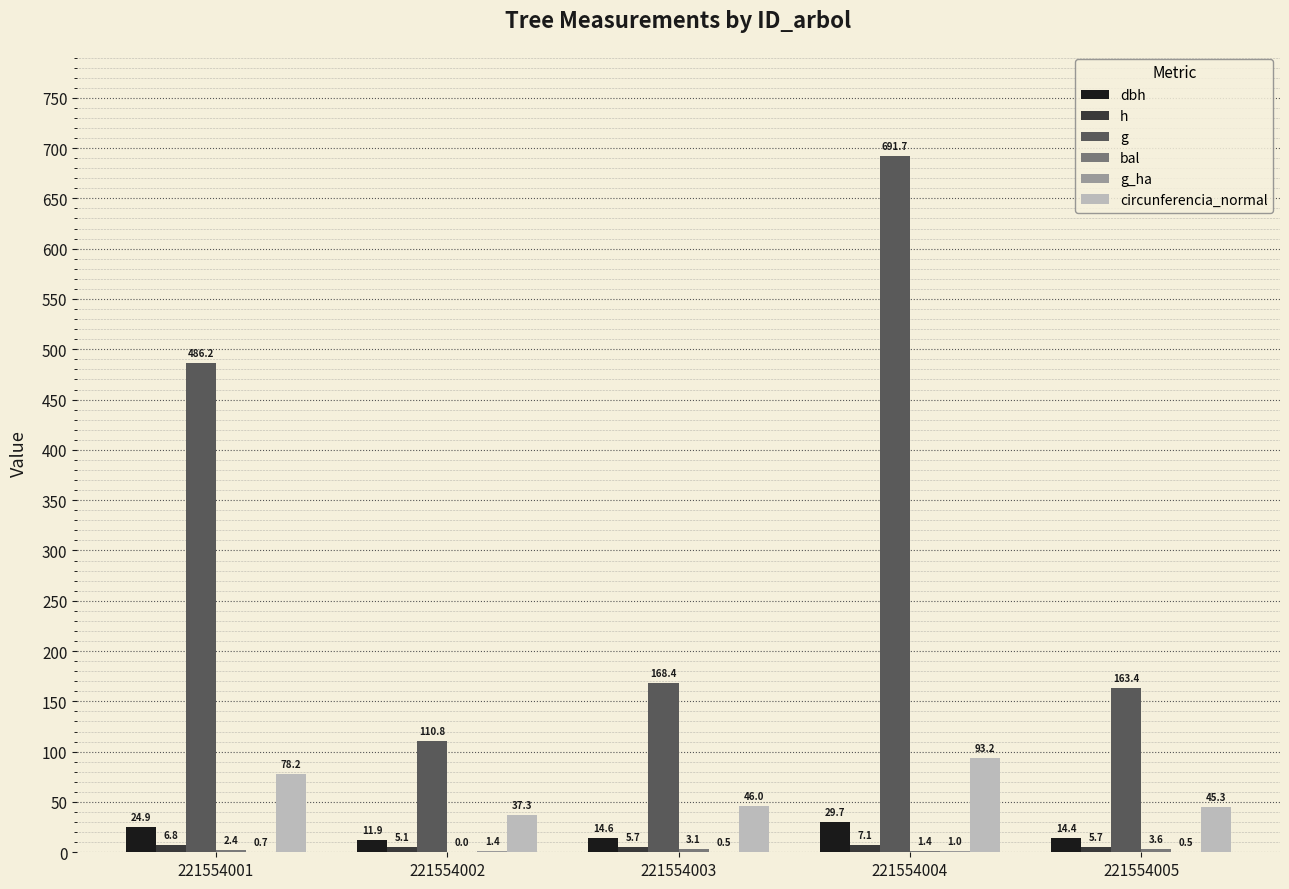

What is the average value of the g_ha series?

0.8